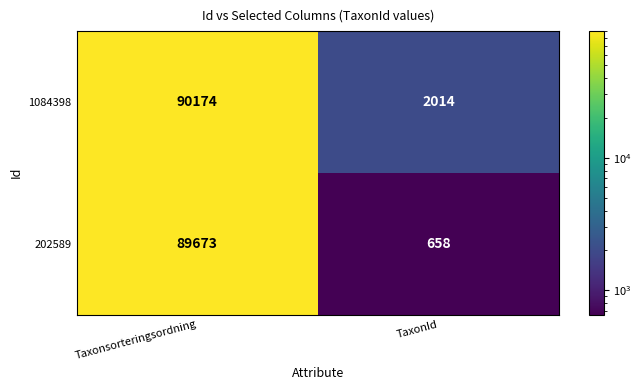

Is it true that 202589 equals 126844 at Taxonsorteringsordning?

False